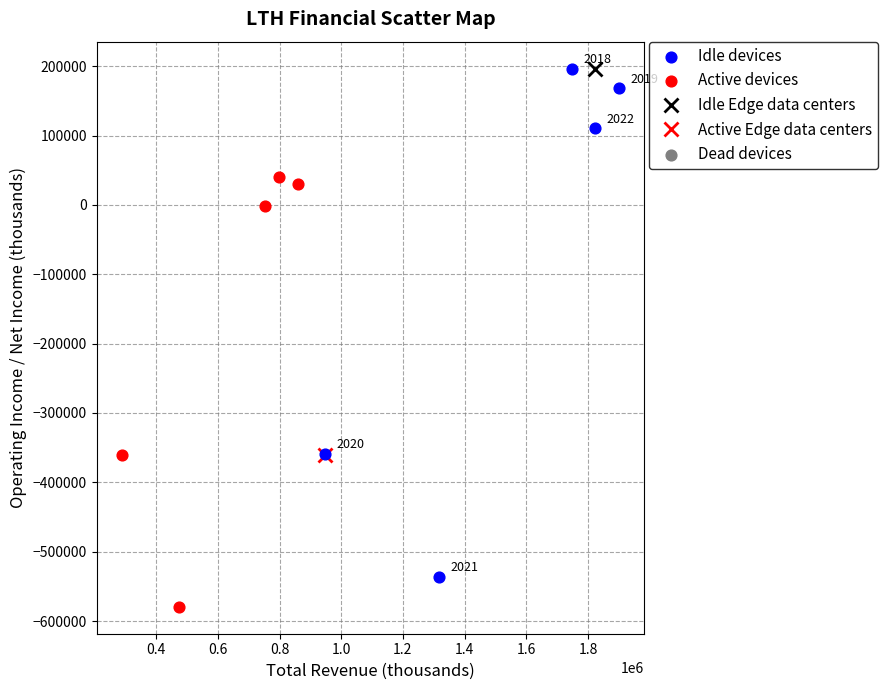

Which series contains the highest Y value?

Idle devices